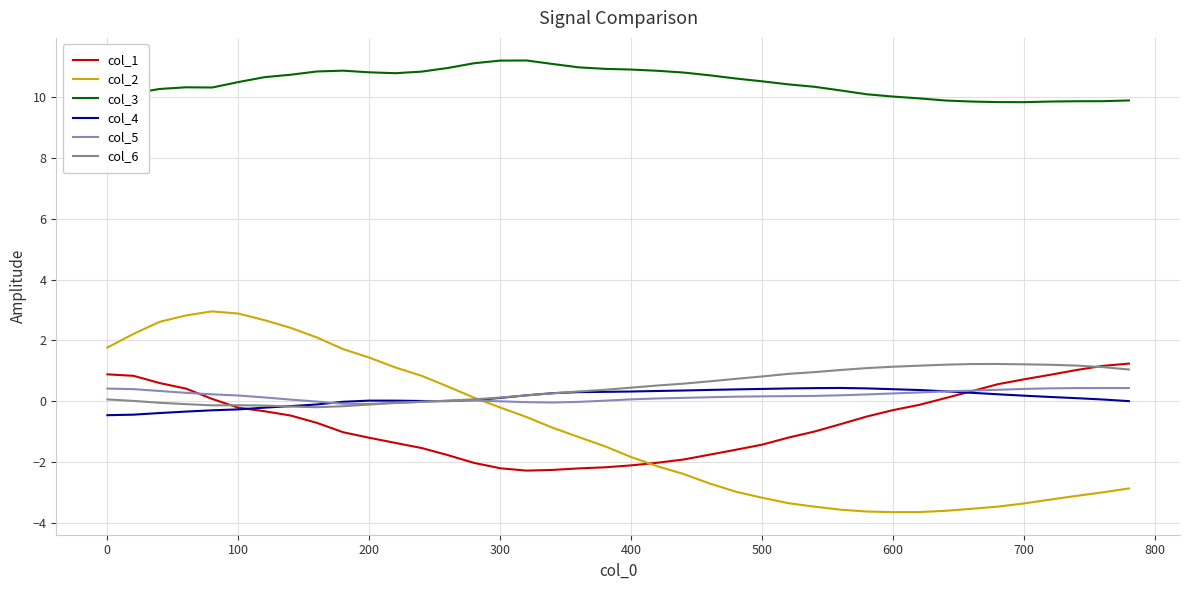

What is the lowest value of the col_4 series?

-0.5